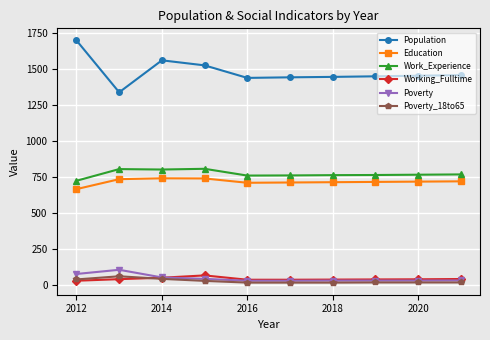

What is the lowest value of the Education series?

665